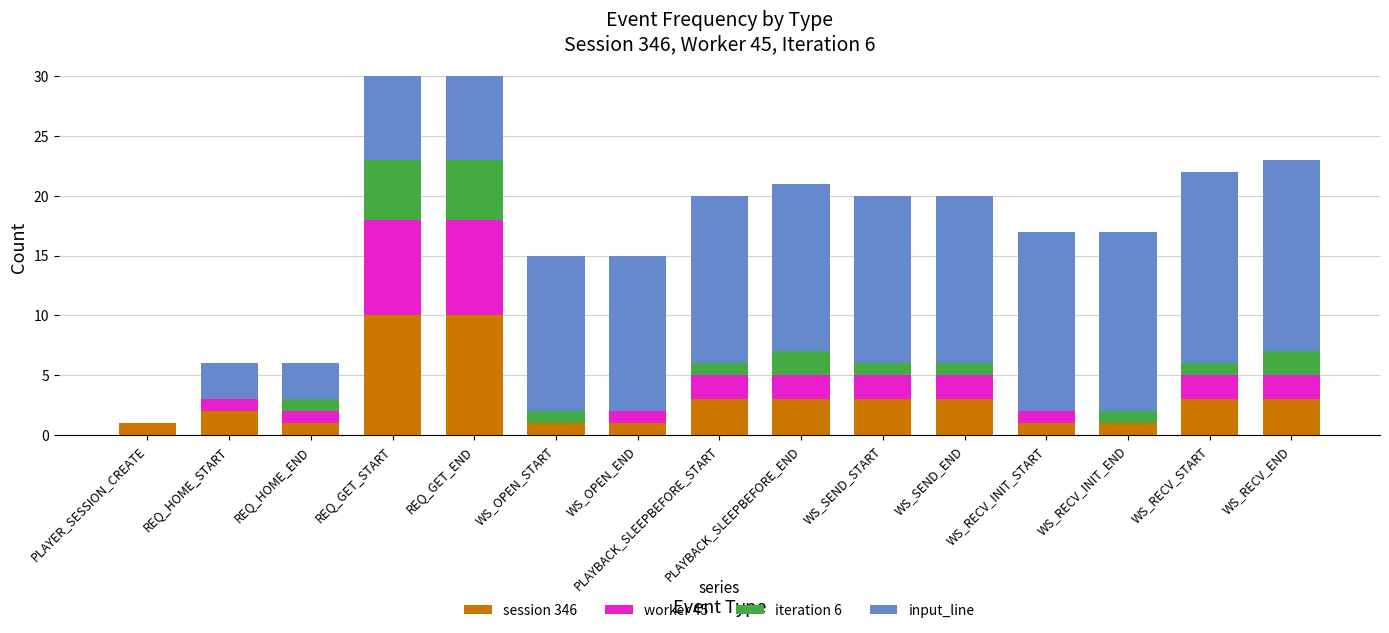

The value of session 346 at WS_RECV_END is 3. True or false?

True